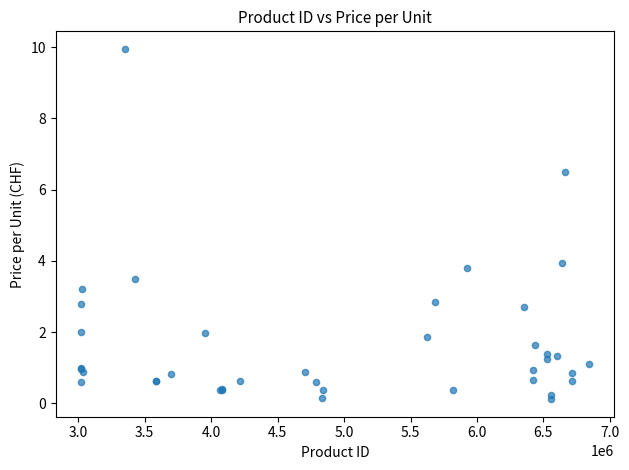

What Y value in the scatter plot is closest to 5?

4.0